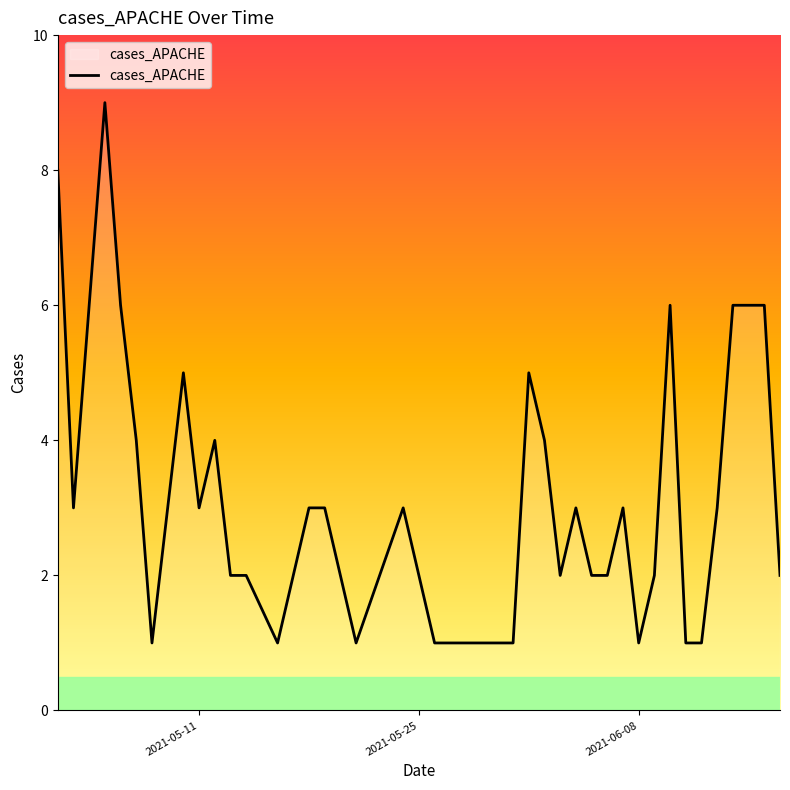

What is the average value?

3